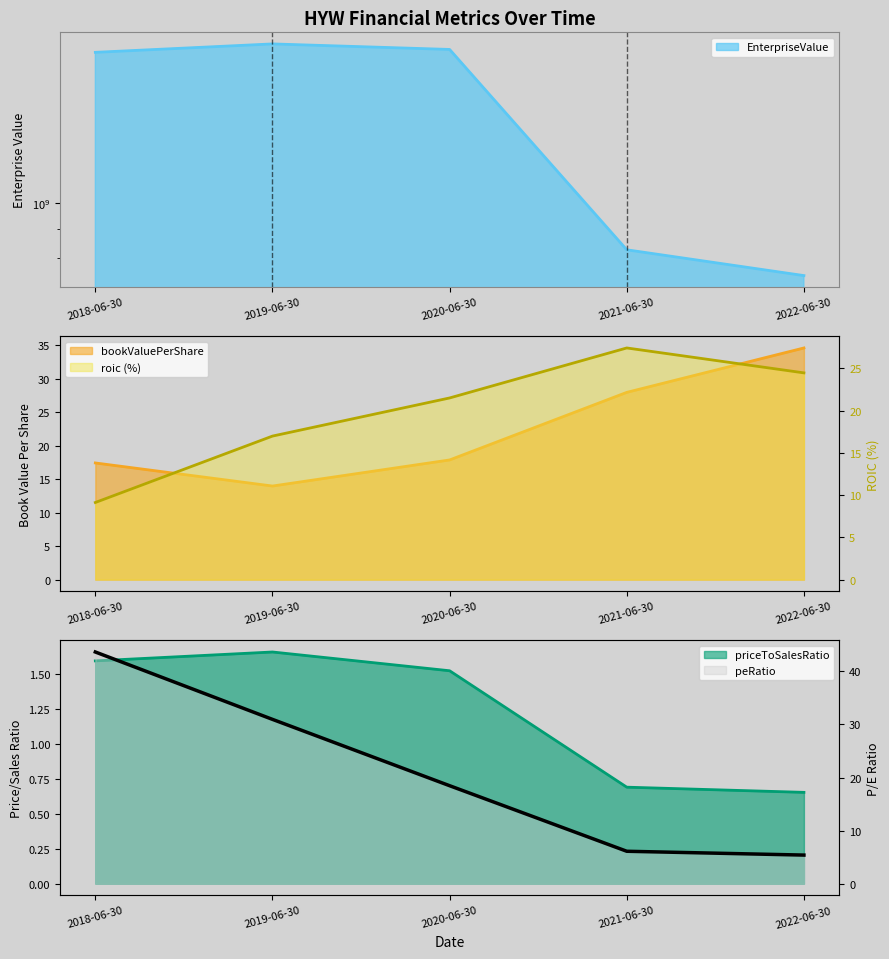

What is the maximum value for roic?

27.4